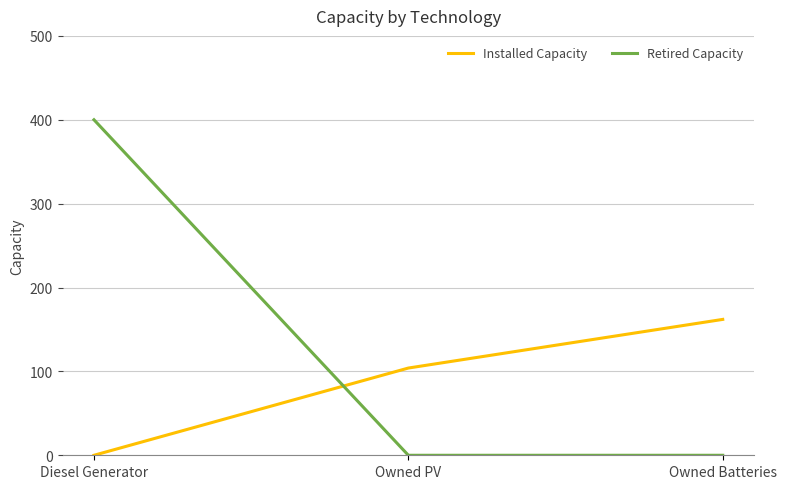

Is the value of Installed Capacity at Owned PV greater than the value of Retired Capacity at Diesel Generator?

No